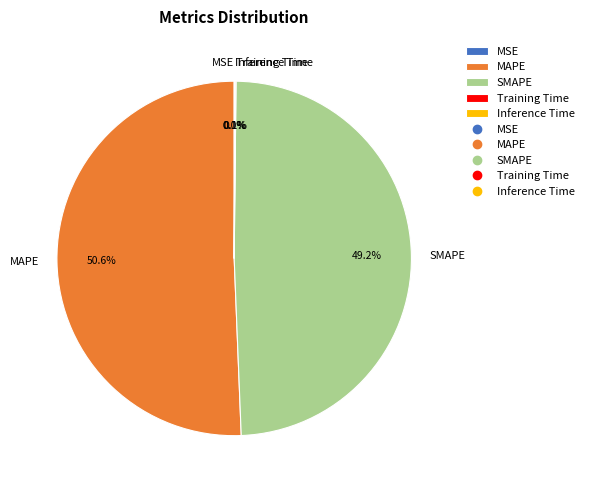

Which category has the biggest portion of the pie?

MAPE